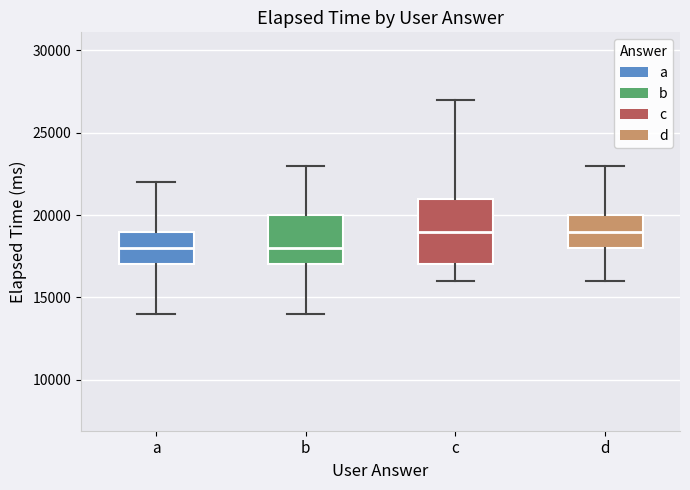

Reading left to right, read every box against the y-axis: the position of its median line, the range the box covers, and the ends of its whiskers. The values are not printed on the chart, so give them approximately, as read against the axis.

a: median 18000, box 17000 to 19000, whiskers 14000 to 22000
b: median 18000, box 17000 to 20000, whiskers 14000 to 23000
c: median 19000, box 17000 to 21000, whiskers 16000 to 27000
d: median 19000, box 18000 to 20000, whiskers 16000 to 23000